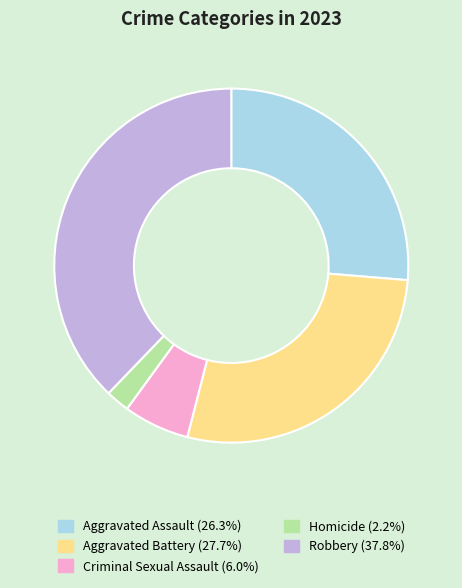

Rank the categories by value from highest to lowest.

Robbery, Aggravated Battery, Aggravated Assault, Criminal Sexual Assault, Homicide